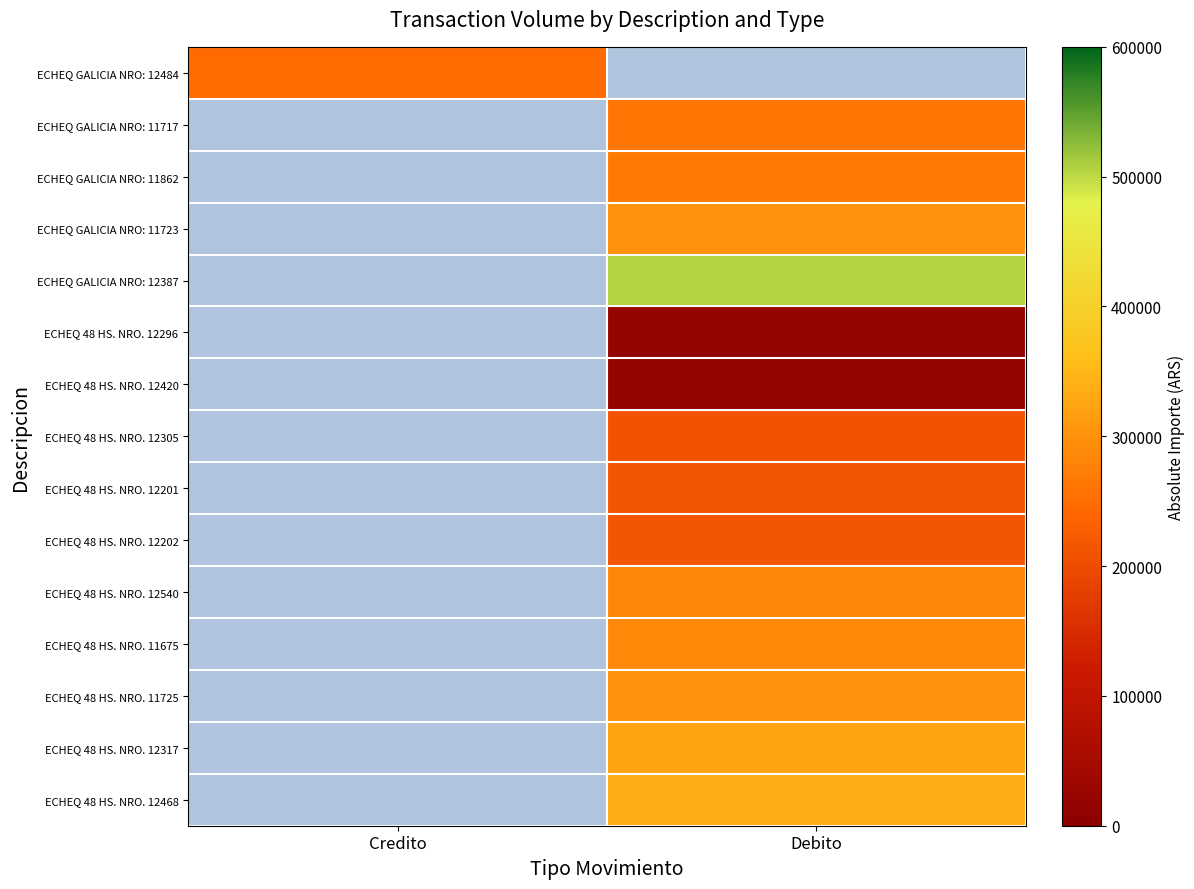

The ECHEQ 48 HS. NRO. 12296 series shows 12254.2 at Debito. True or false?

False